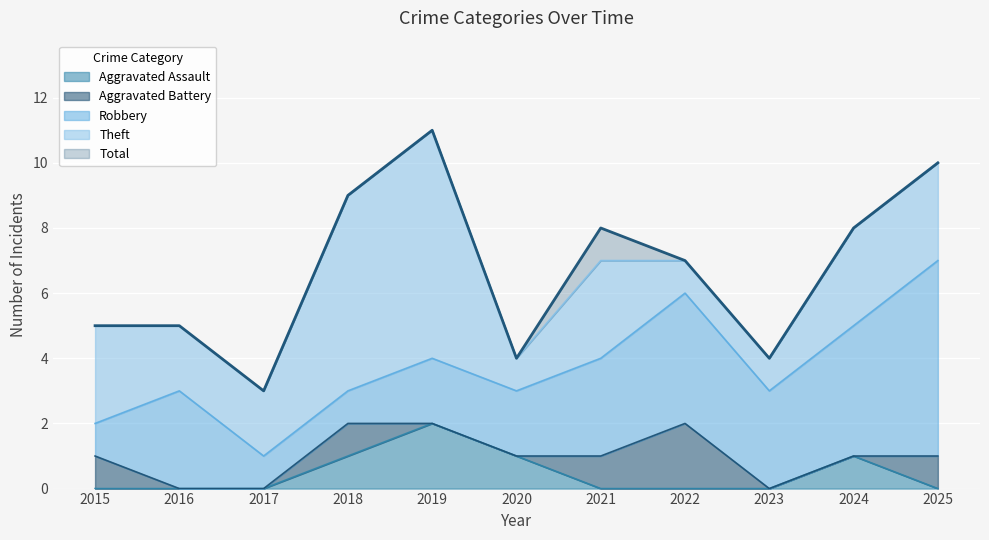

Is it true that Theft equals 1 at 2022?

False